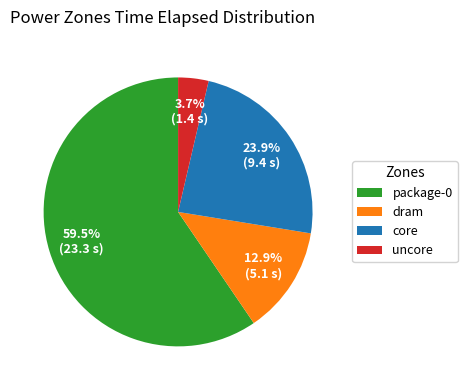

What is the ratio of the value at dram to the value at package-0?

0.2